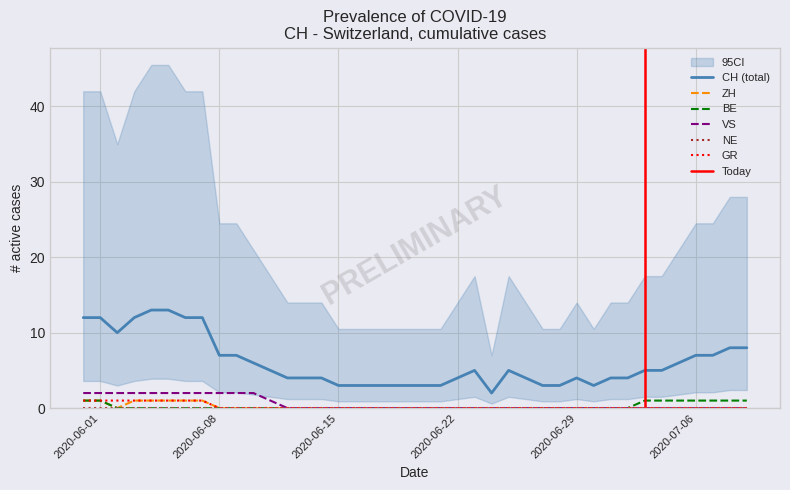

Which series has the widest spread of values?

CH